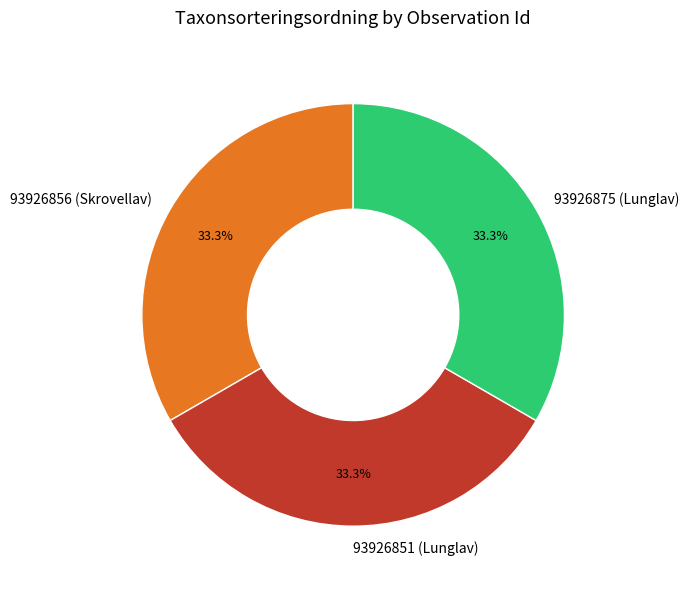

Count the number of slices in the pie.

3